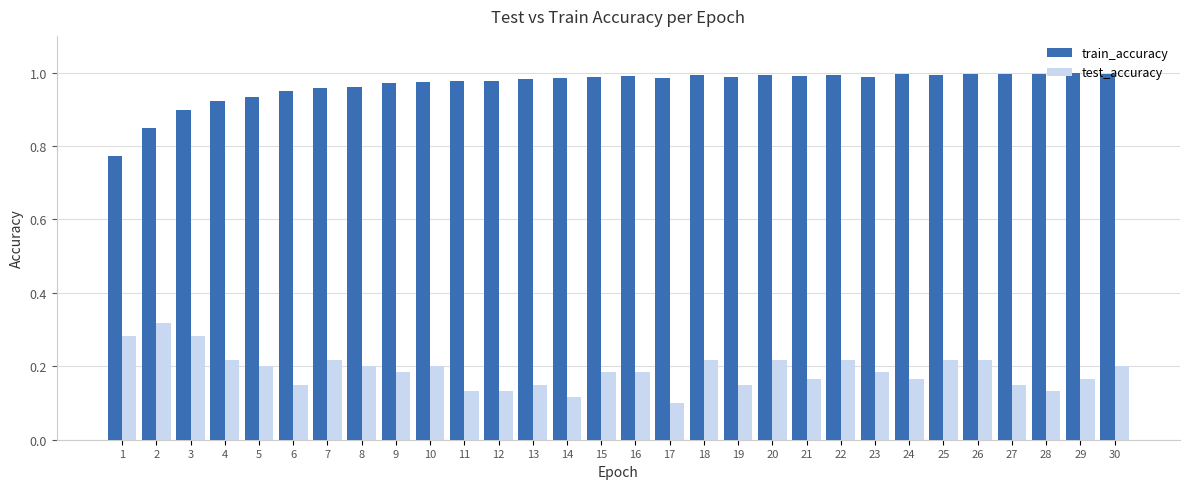

What is the total value across all series at 2?

1.2